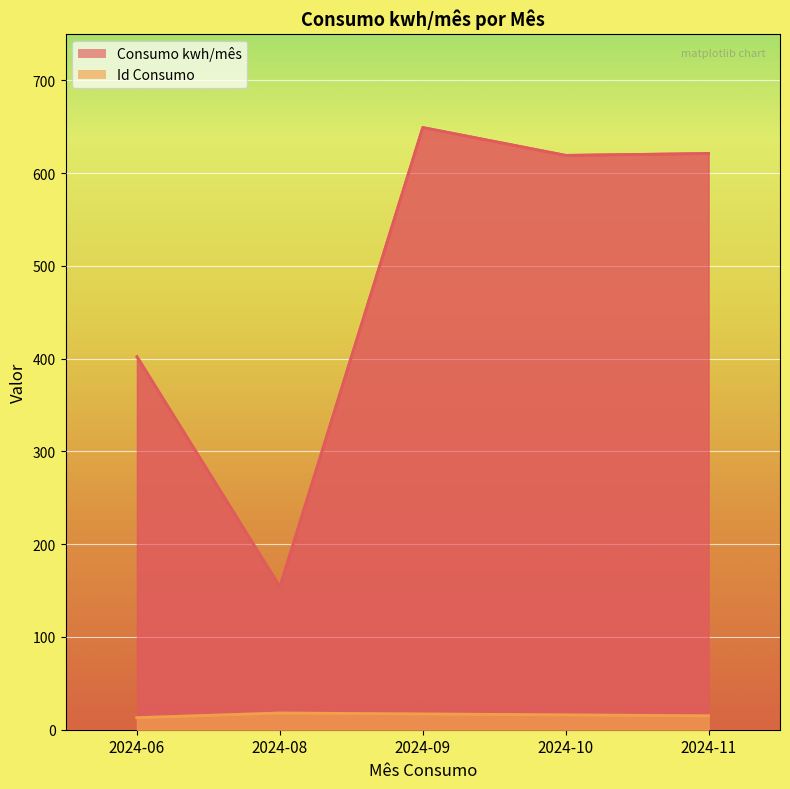

True or false: Consumo kwh/mês has a value of 621 at 2024-11.

True